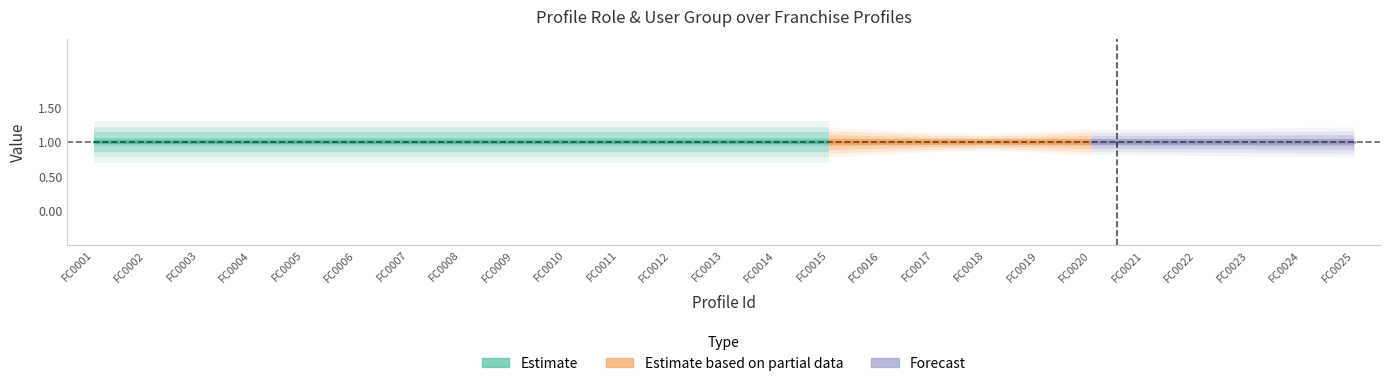

True or false: Role Id and User Group Id intersect in this chart.

False